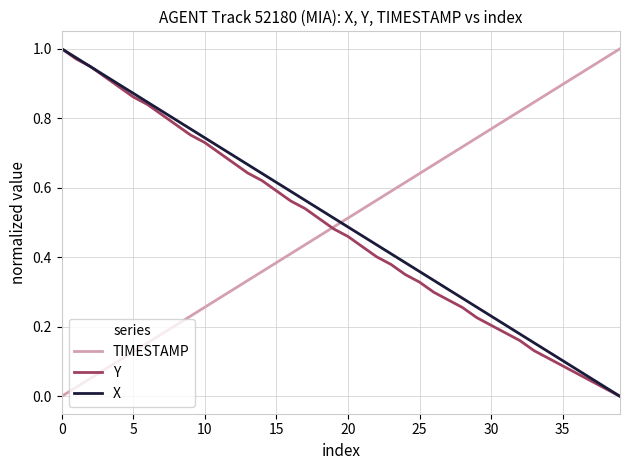

Which series ends up on top after the final intersection of X and TIMESTAMP?

TIMESTAMP